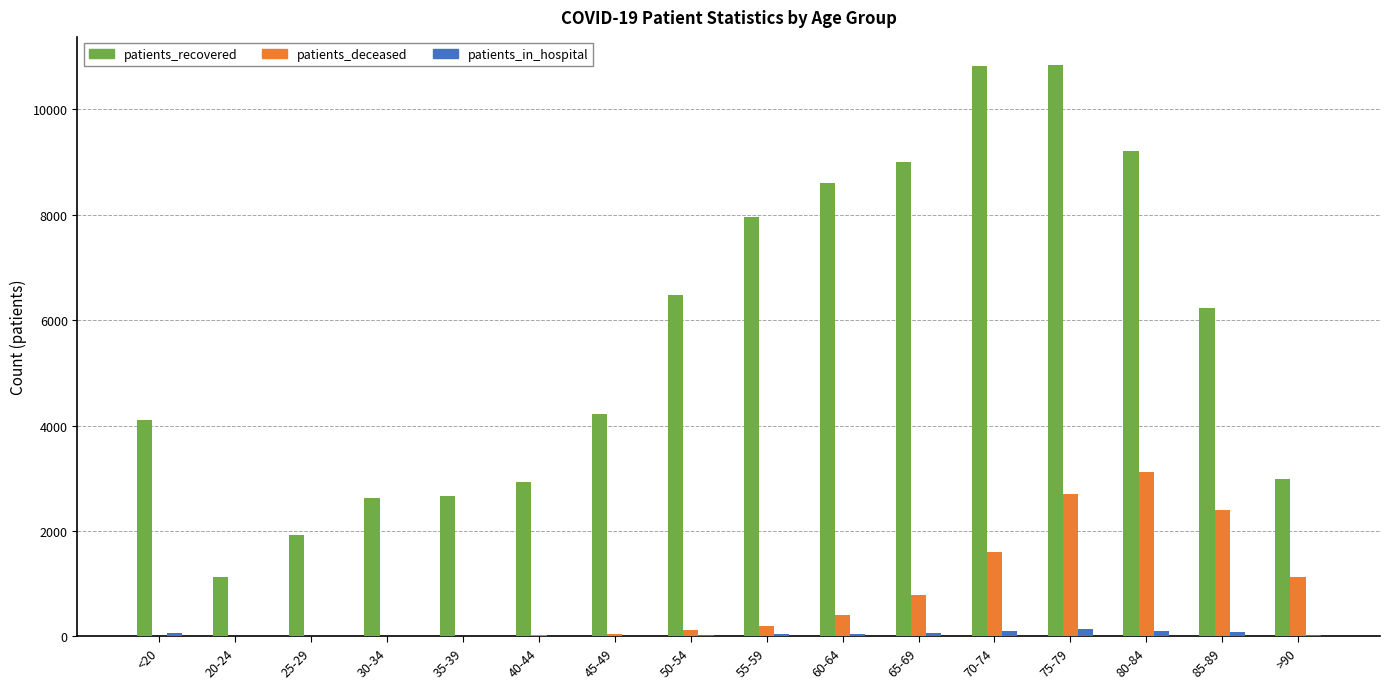

What is the sum of the patients_in_hospital values at >90 and 20-24?

41